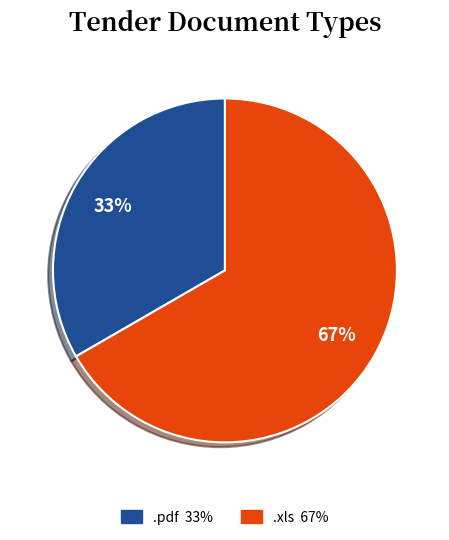

Which slice represents more than half of the pie?

.xls